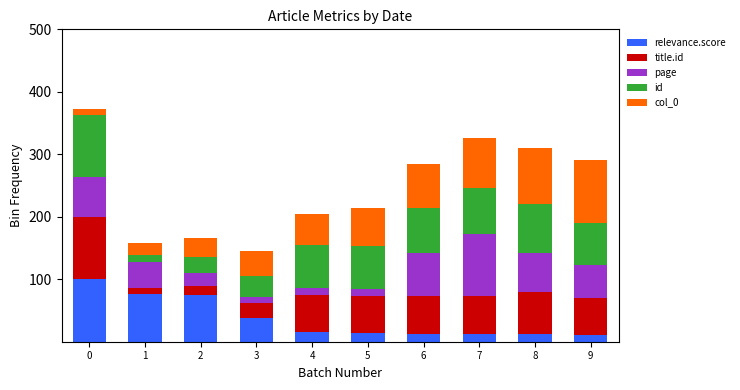

What is the total value across all series at 1?

158.2